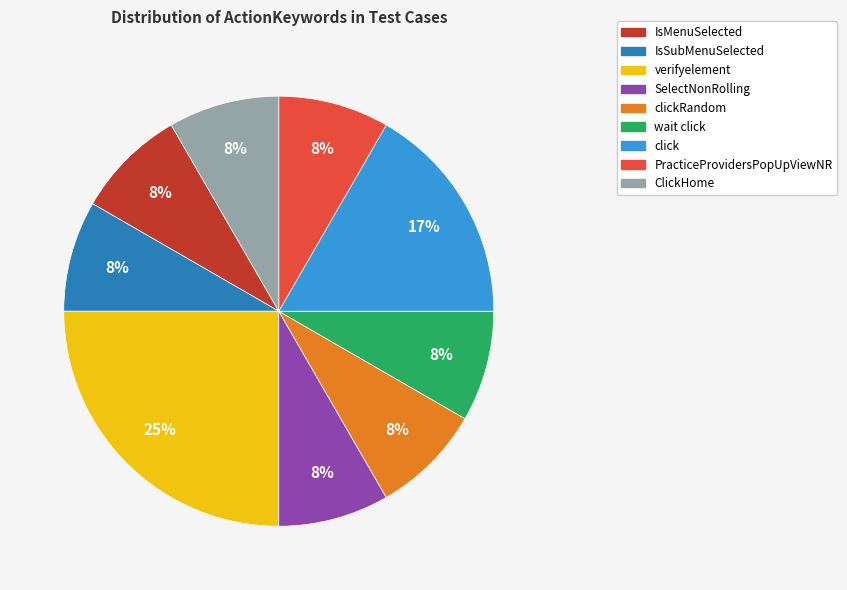

Is there a majority slice in this chart?

No